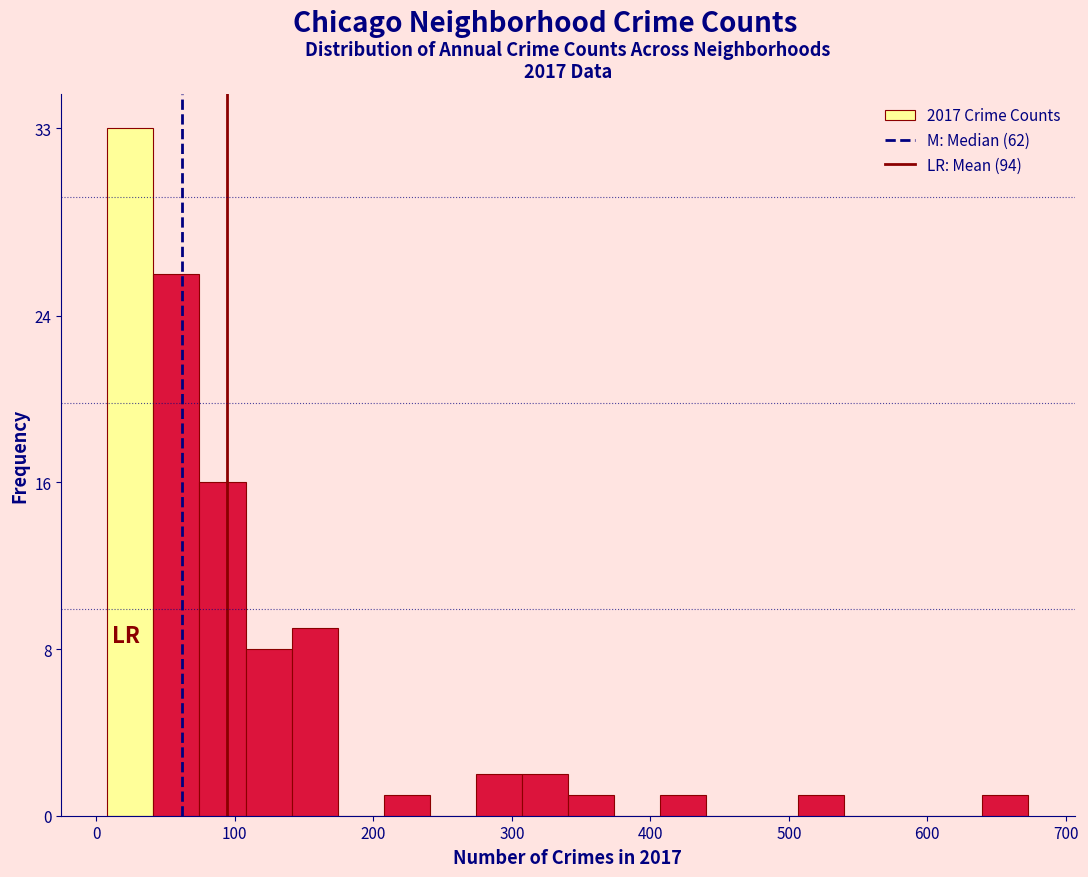

Read against the x-axis, roughly where is the centre of the tallest bar?

20